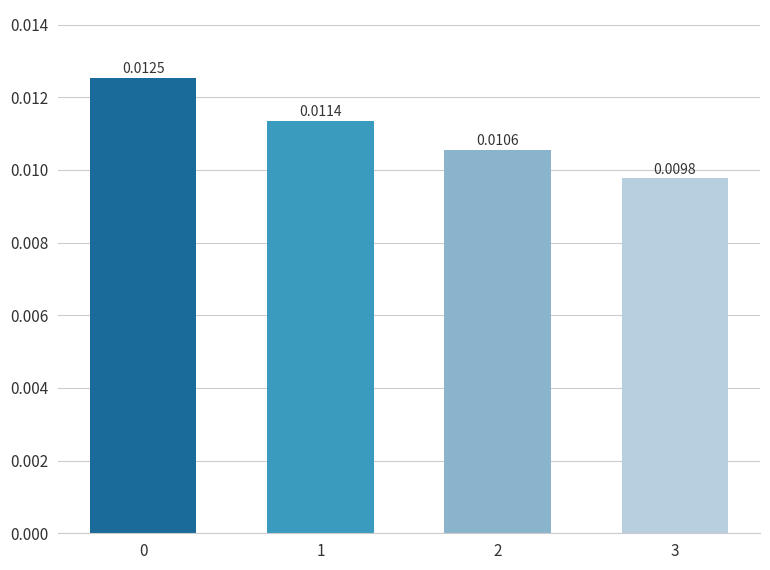

How many bars are there in total?

4